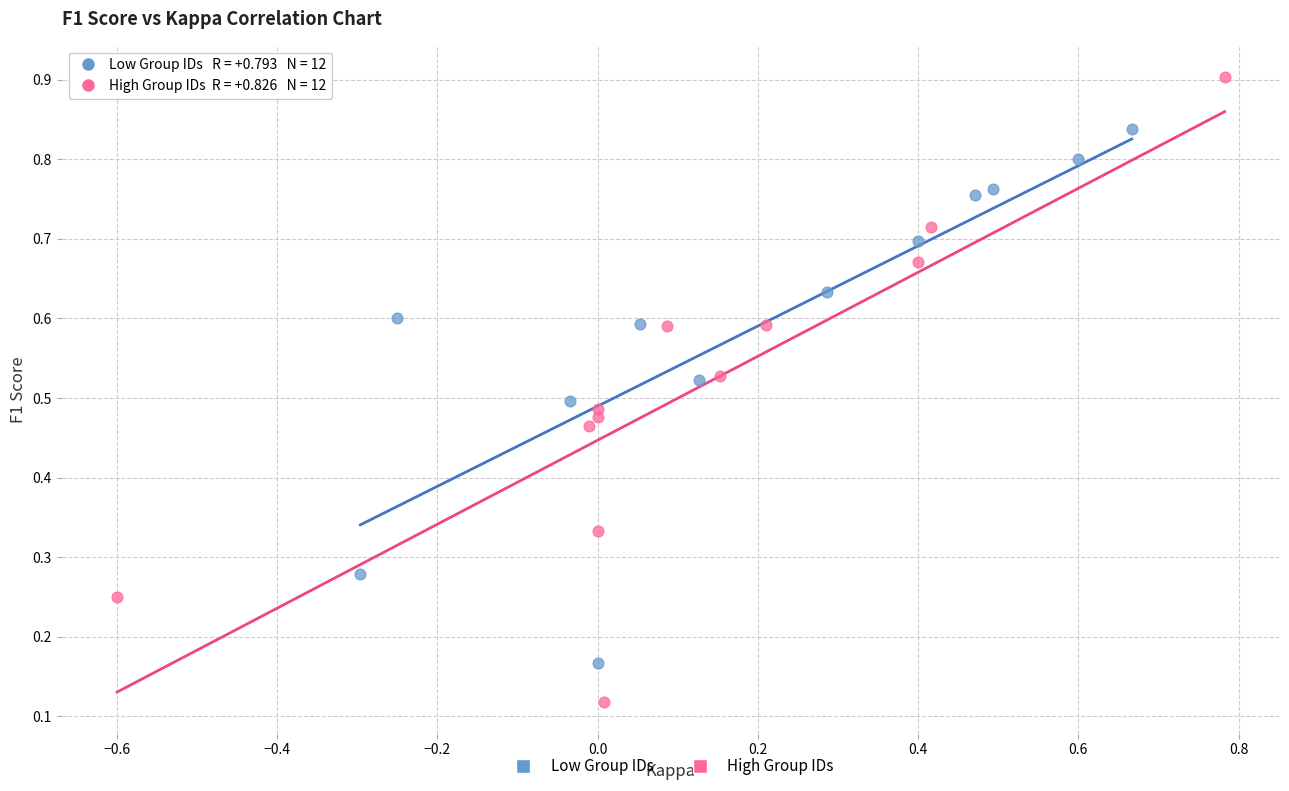

Which series has the widest spread of Y values?

High Group IDs